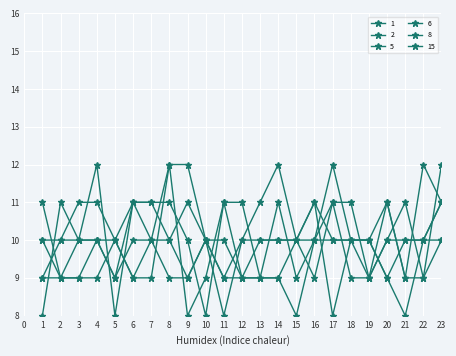

What is the difference between the maximum and minimum values in the 8 series?

4